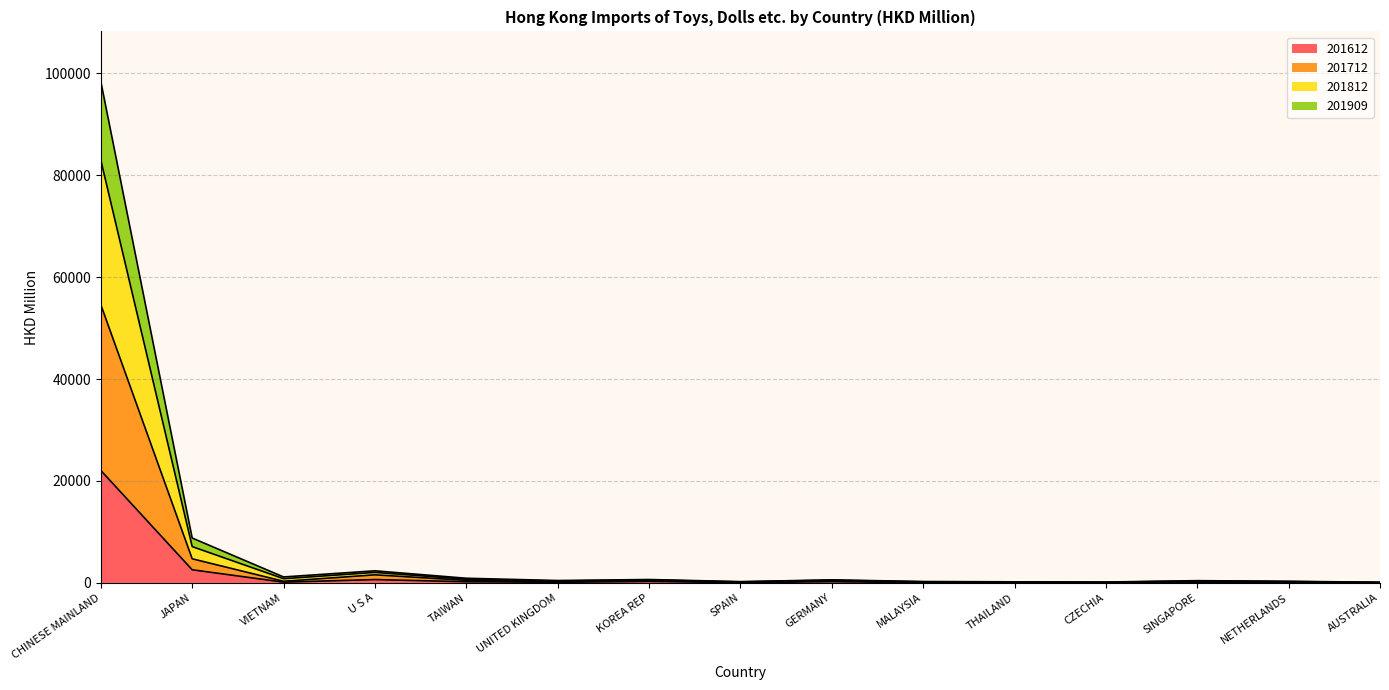

What are all the series names shown in the legend?

201612, 201712, 201812, 201909